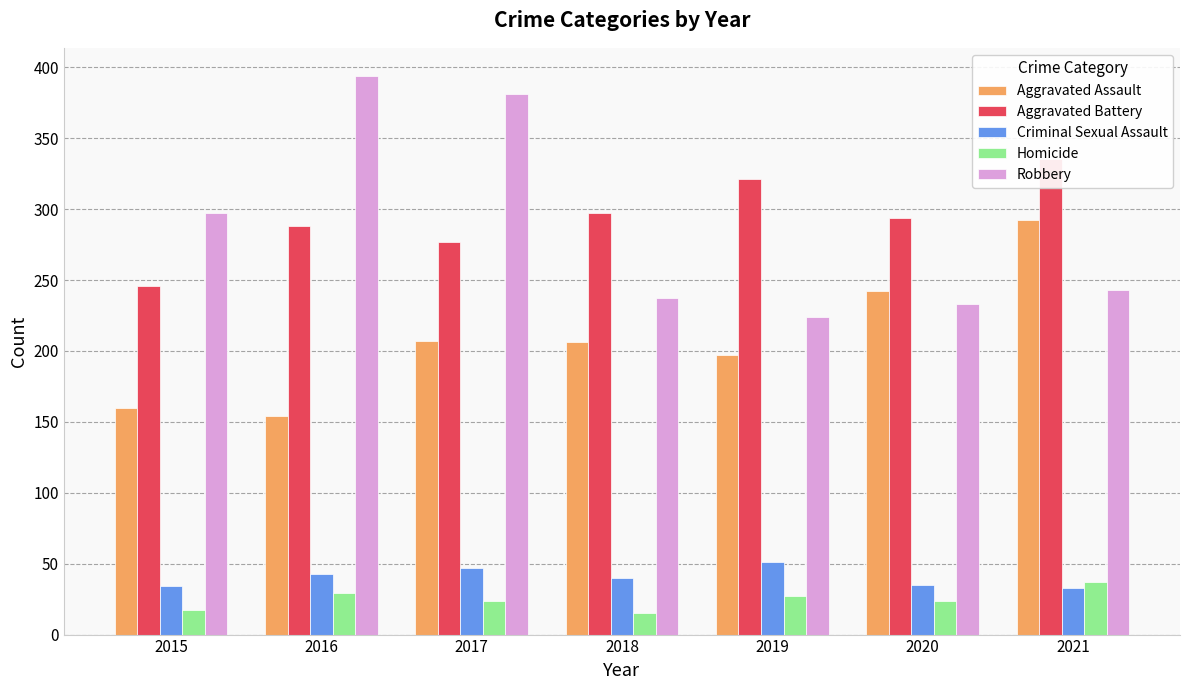

What is the difference between the Homicide values at 2018 and 2016?

14